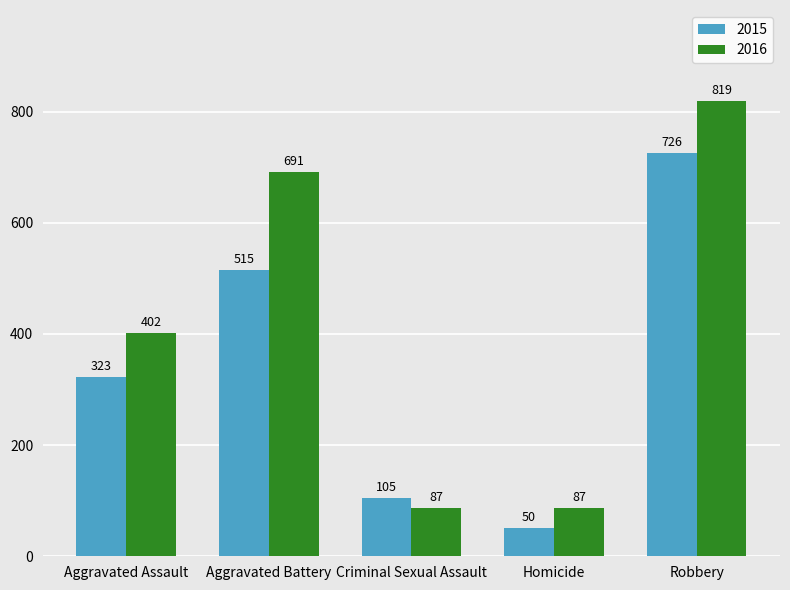

List the series in order of their overall mean, lowest first.

2015, 2016